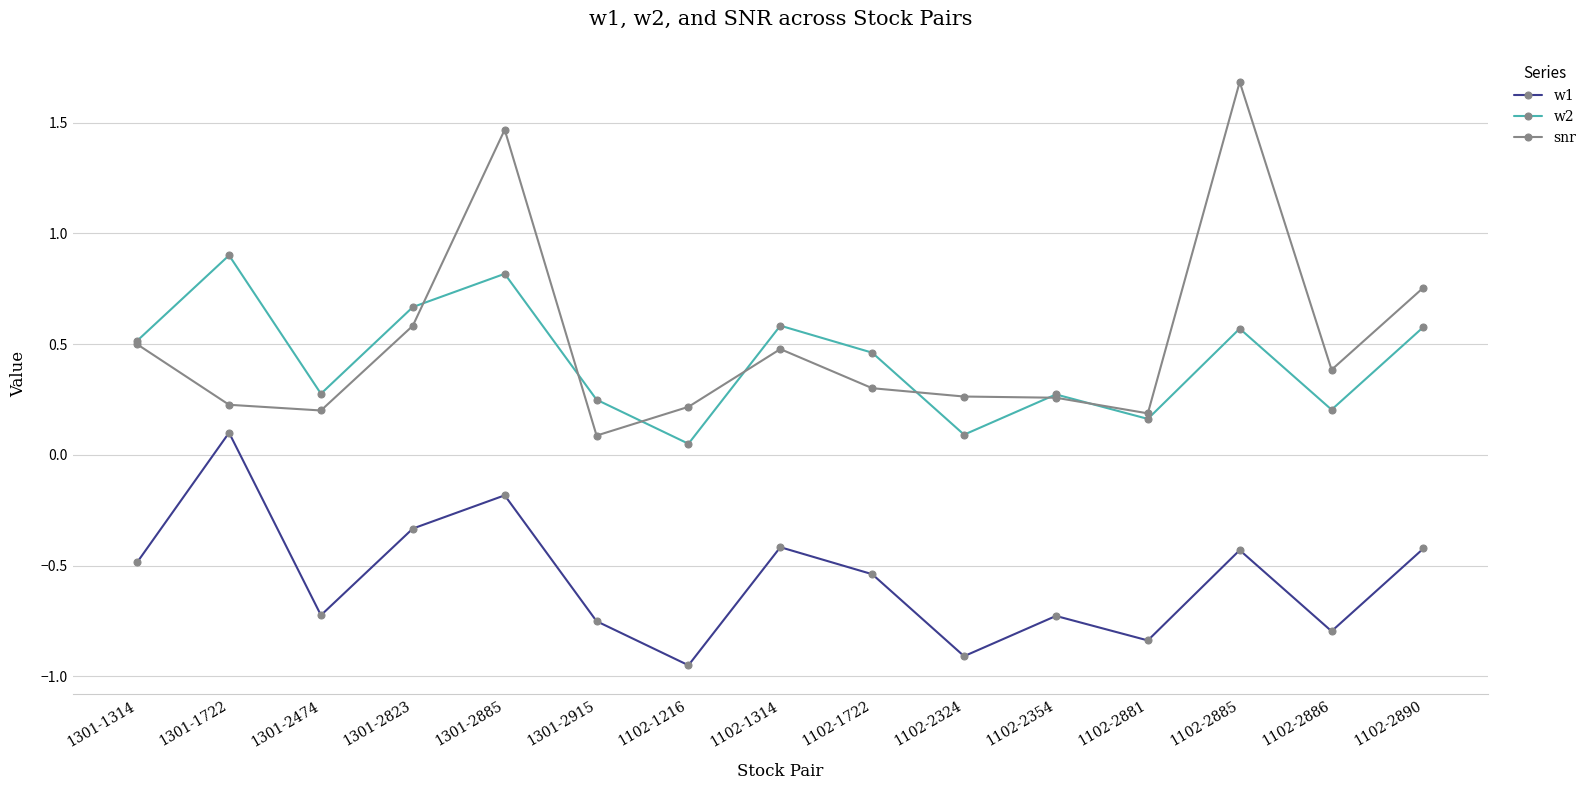

Count the number of data series in this chart.

3